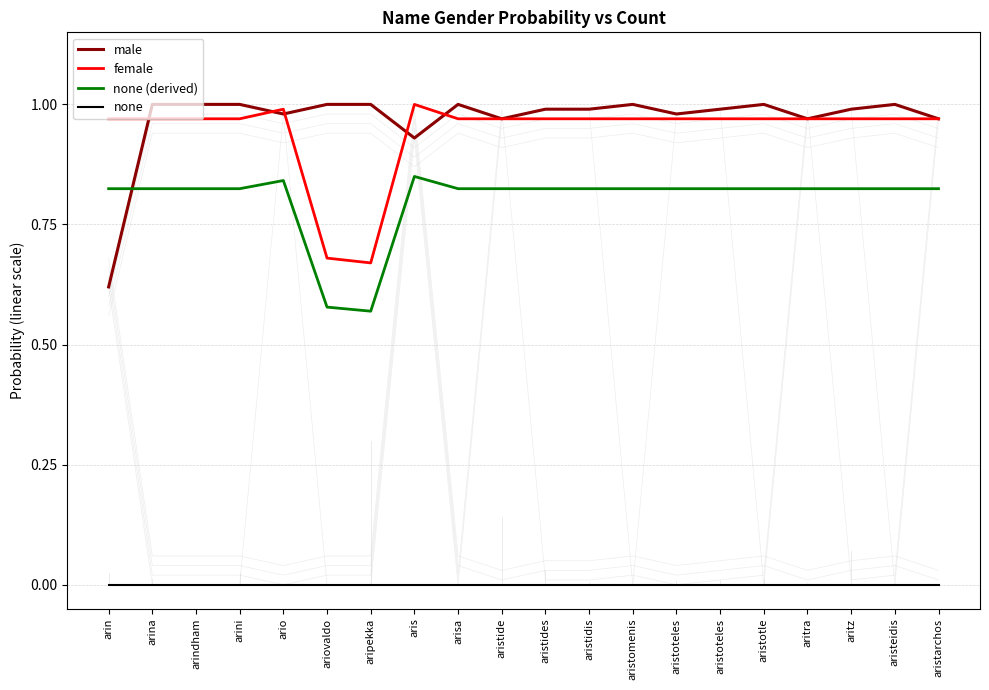

True or false: female has more than 2 points higher than both neighbors.

False